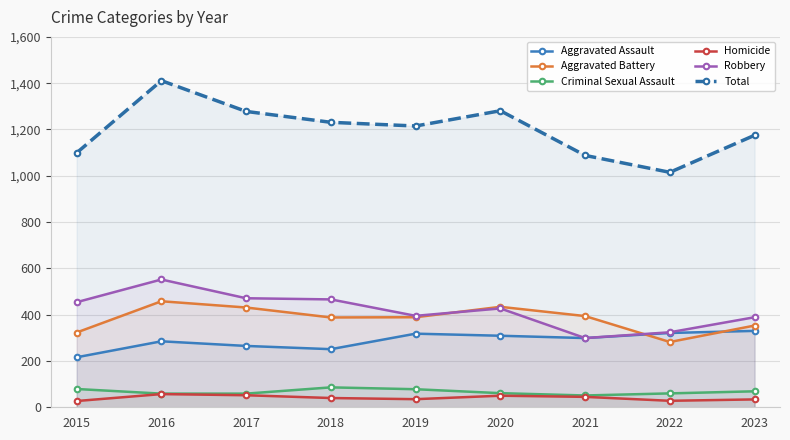

Does the chart have visible grid lines?

Yes